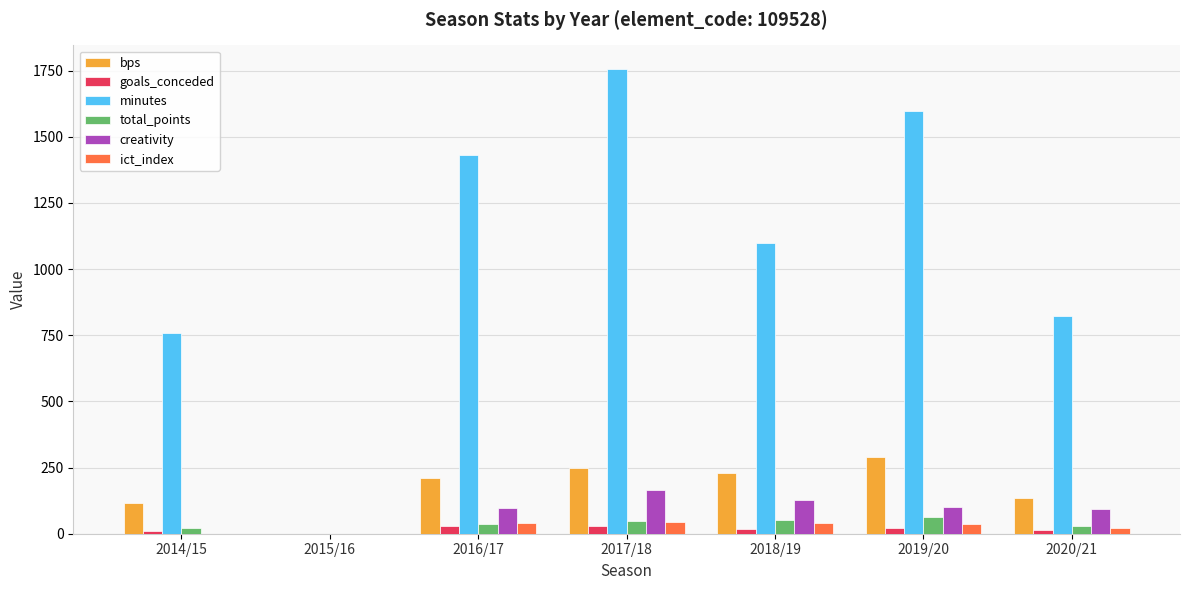

The value of minutes at 2015/16 is 1189.9. True or false?

False